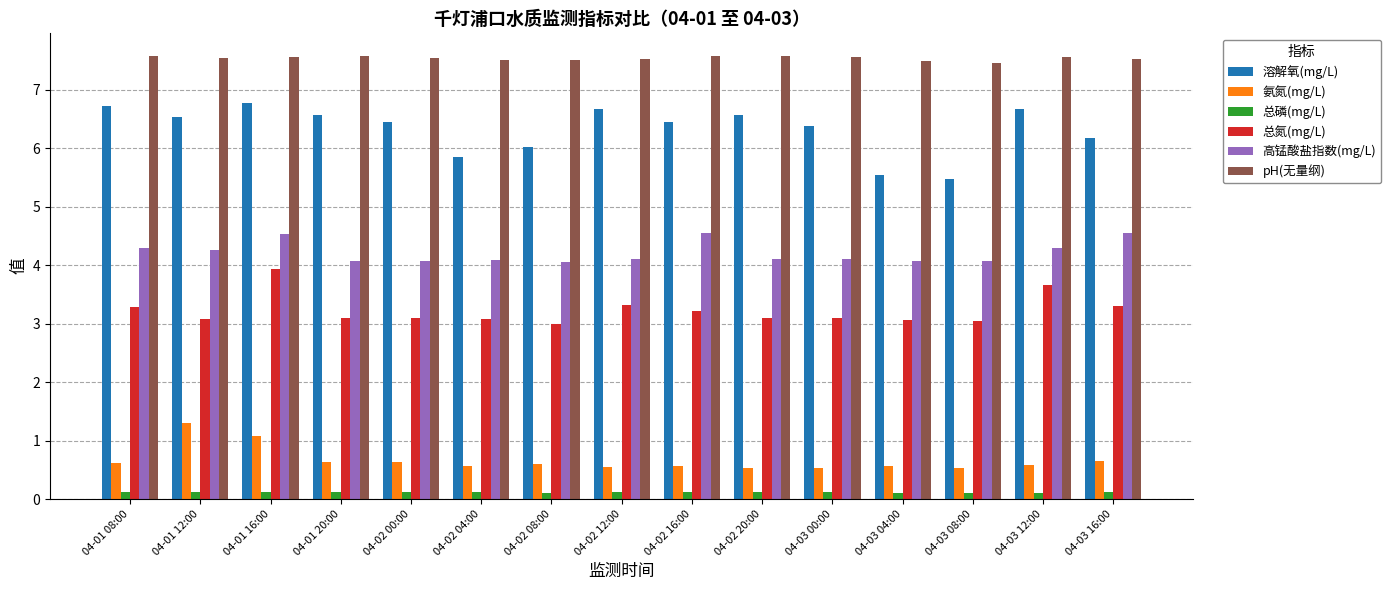

How many bars are there in total?

90